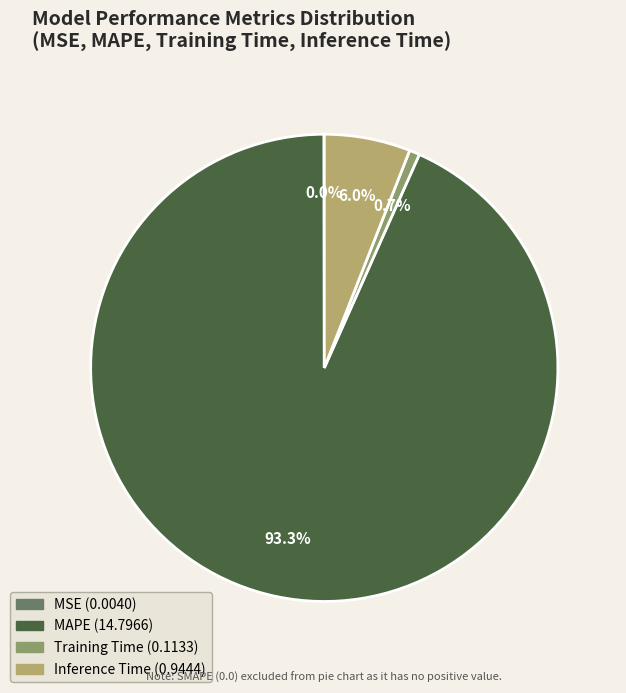

What is the largest slice in the pie chart?

MAPE